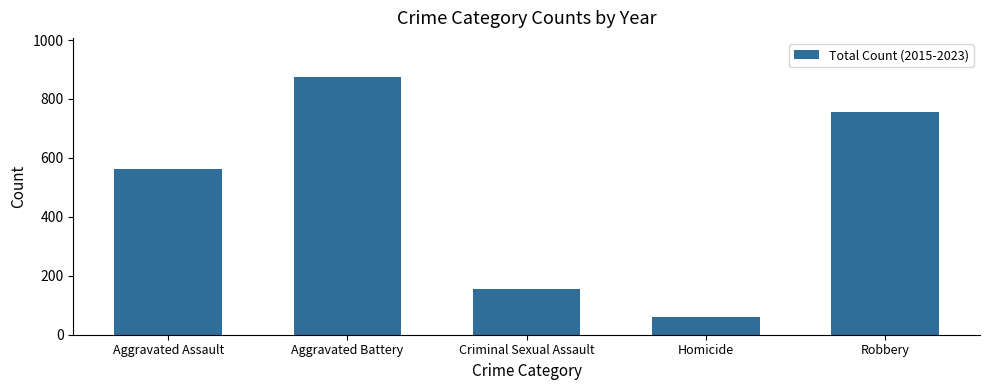

What is the sum of all values?

2412